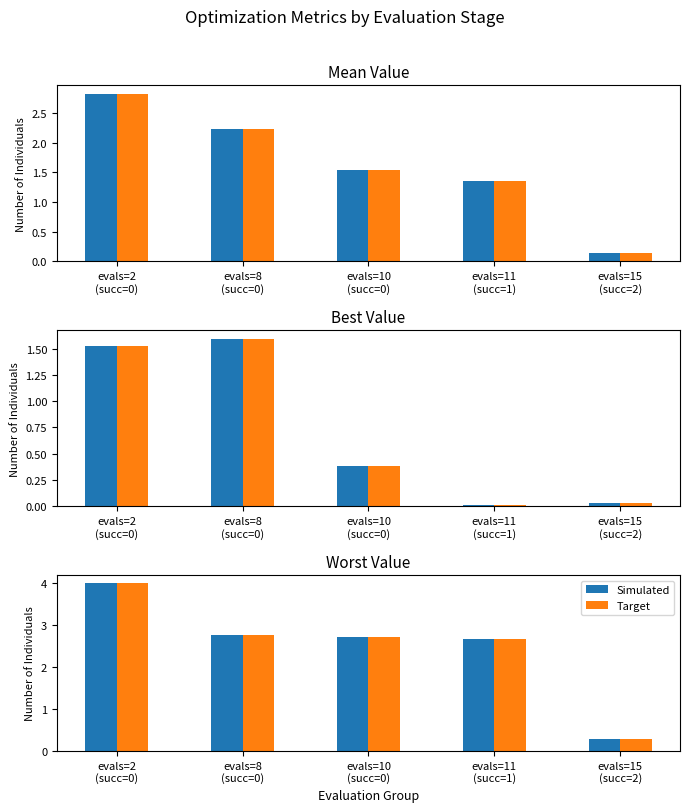

How many groups of bars are there?

5